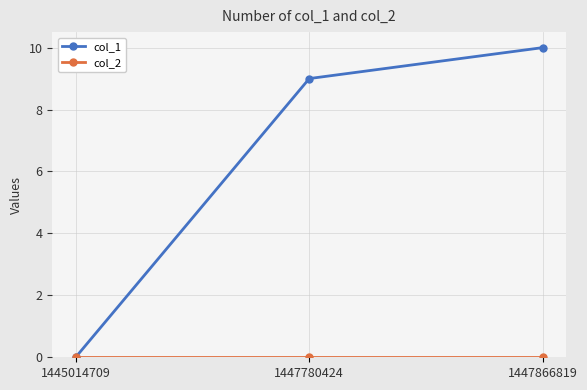

True or false: col_1 has a value of 9 at 1447780424.

True